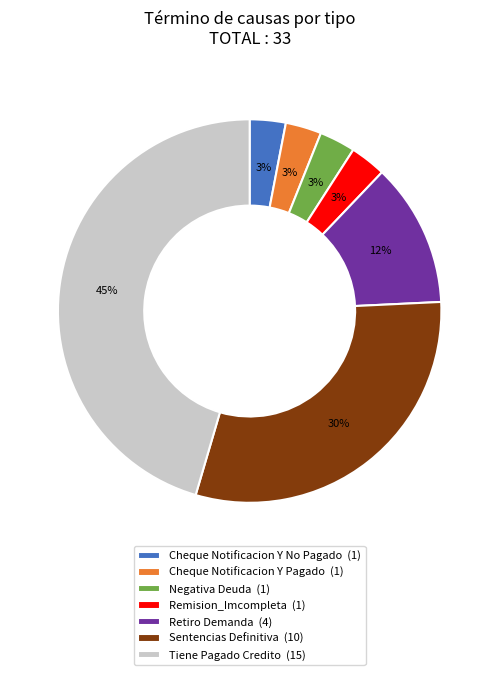

Does any single category account for the majority?

No